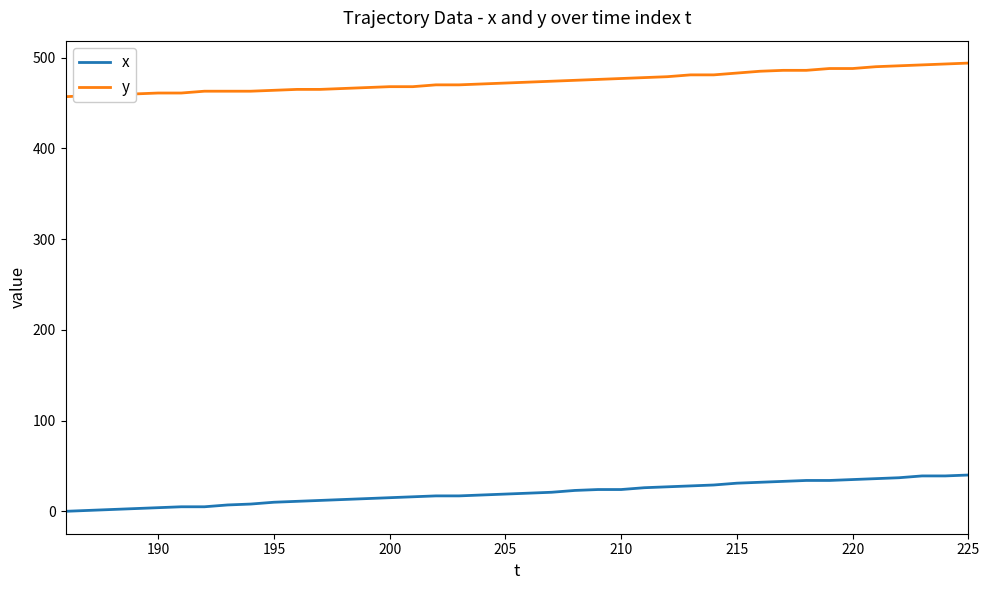

What is the maximum value shown in the chart?

494